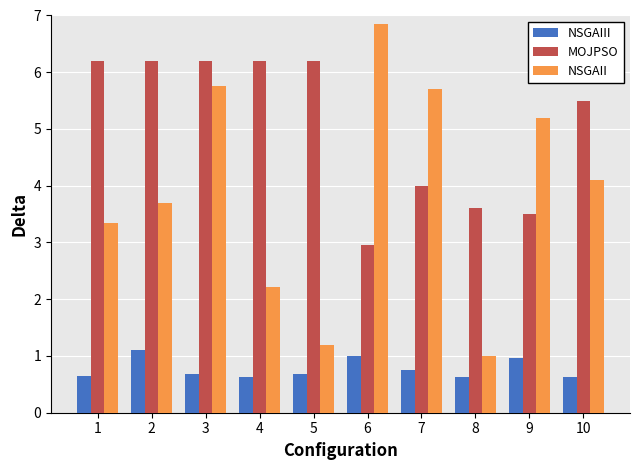

What is the total value across all series at 2?

11.0